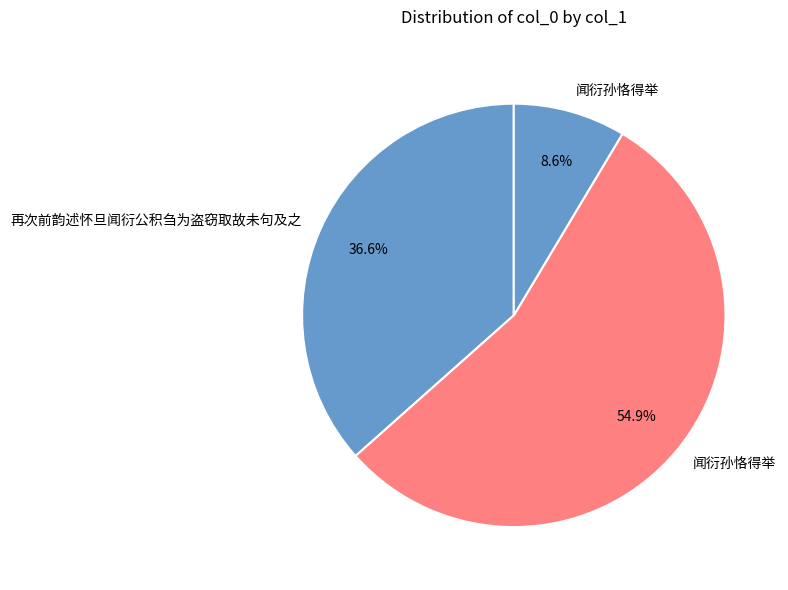

How many slices are in this pie chart?

3